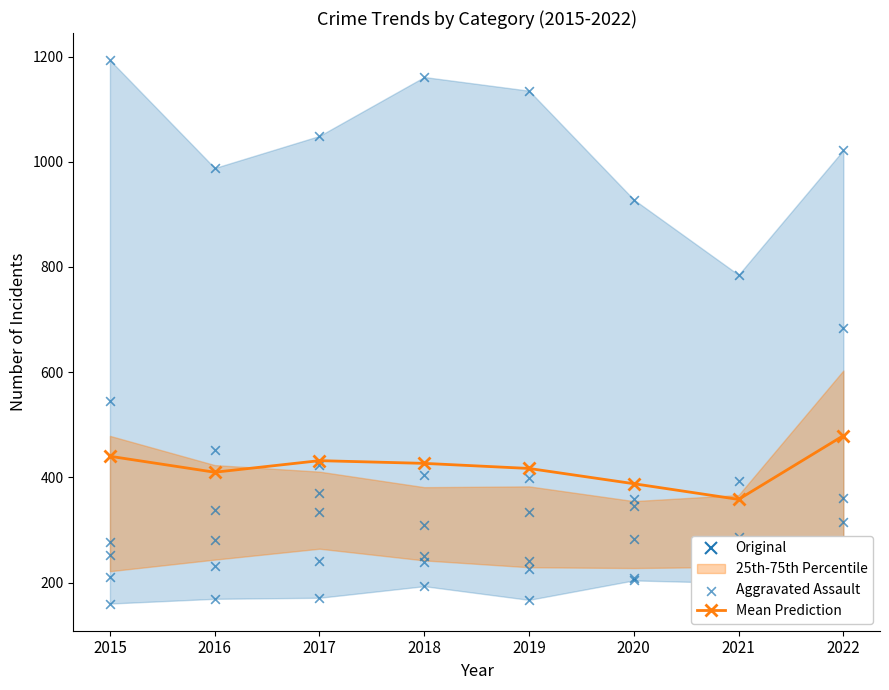

What is the total value across all series at 2019?

583.8